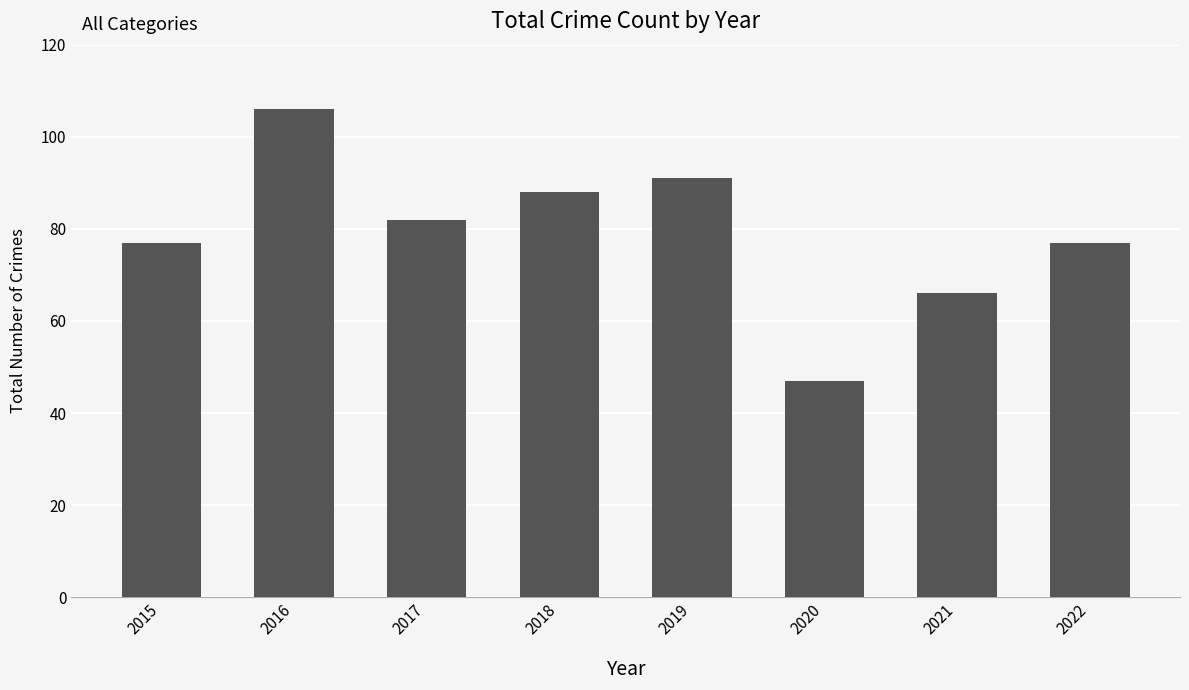

Which category has the lowest value across all series?

2020